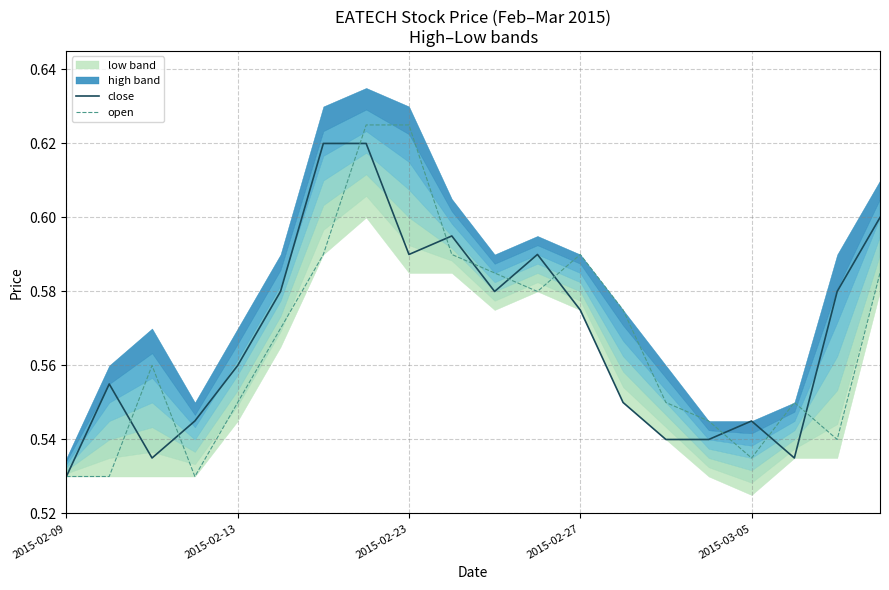

How many lines are shown in the chart?

2